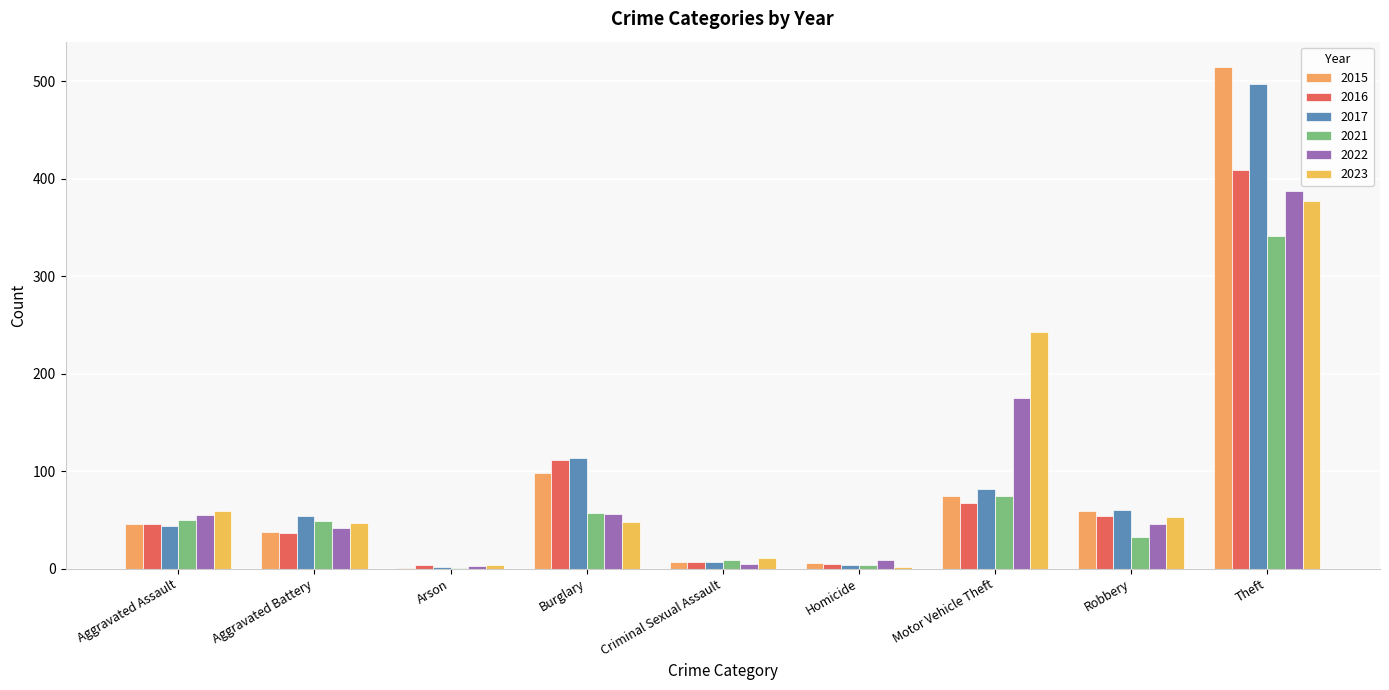

What is the sum of the 2016 values at Motor Vehicle Theft and Aggravated Assault?

113